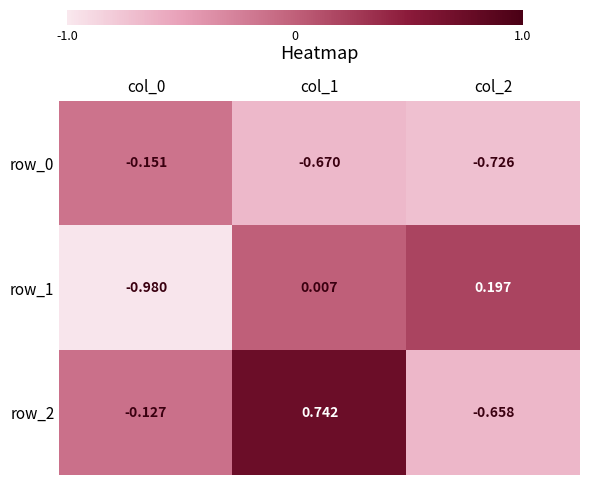

Is the value of row_2 at col_0 greater than the value of row_0 at col_1?

Yes